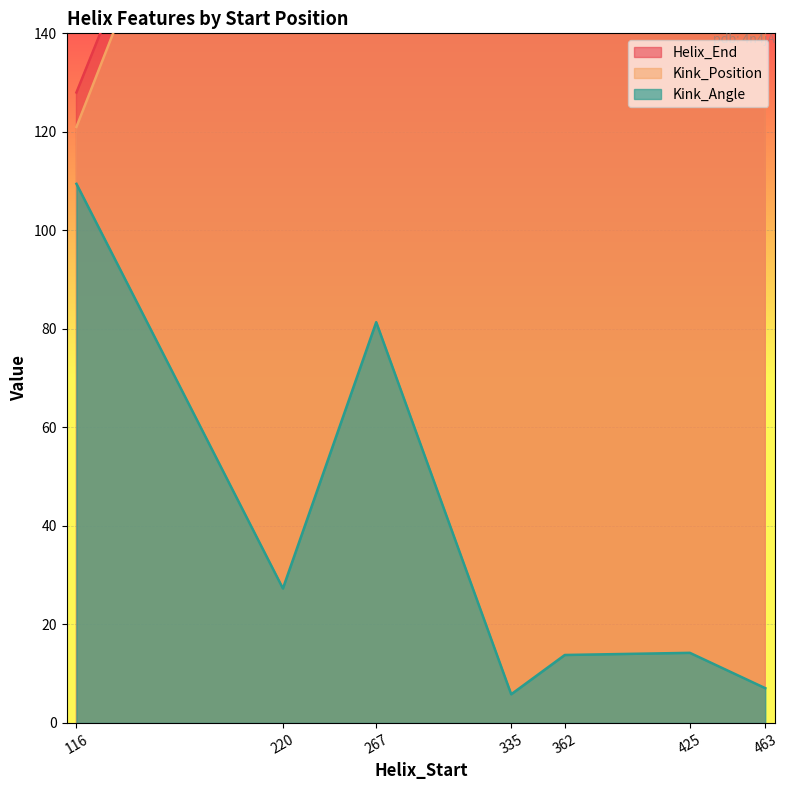

Reading right to left, extract all data points from this chart.

Helix_End: 475.0	437.0	374.0	347.0	279.0	232.0	128.0
Kink_Position: 468.0	429.0	370.0	340.0	274.0	228.0	121.0
Kink_Angle: 7.1	14.2	13.8	5.8	81.4	27.3	109.4